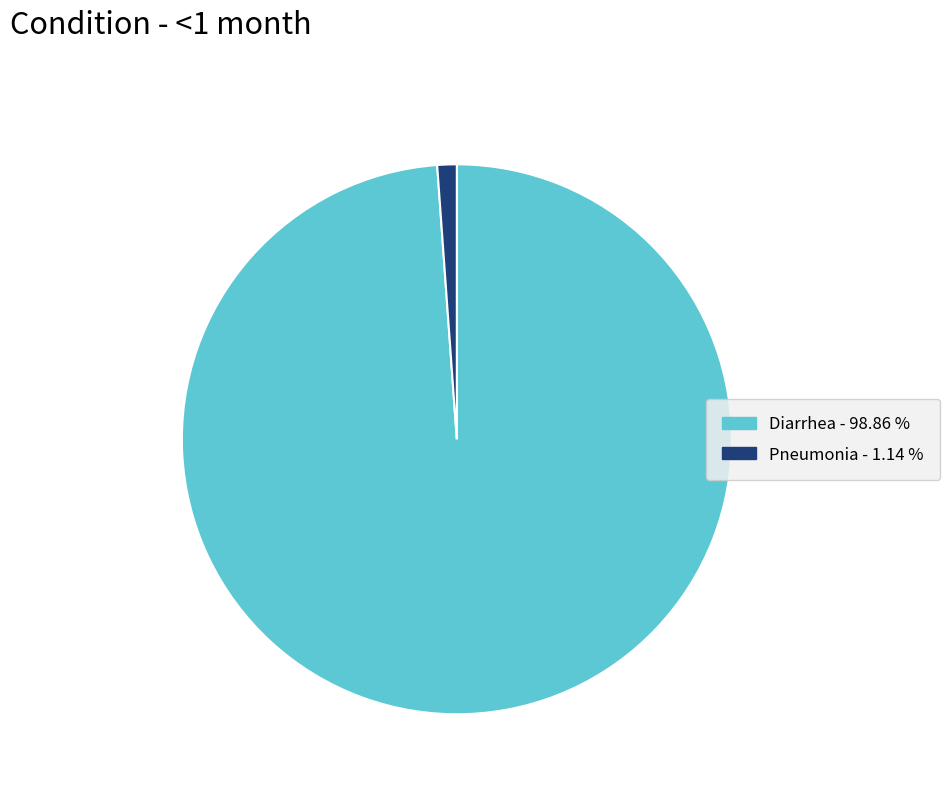

How many segments does this pie chart have?

2